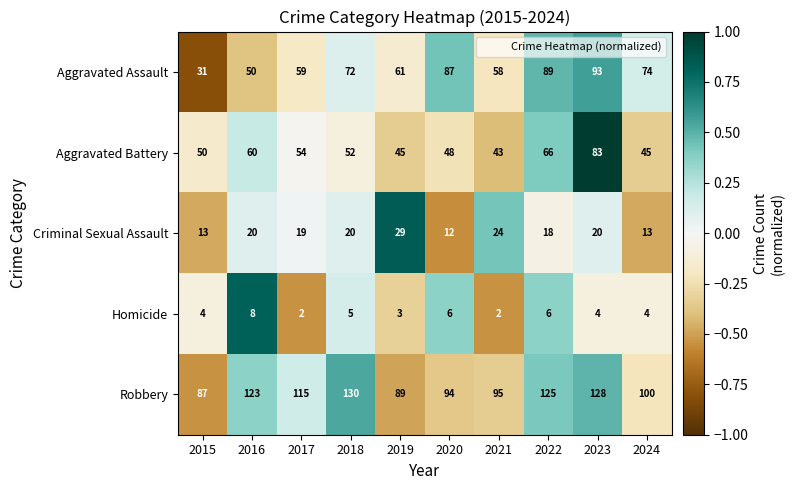

Which series has the largest total across all categories?

Robbery